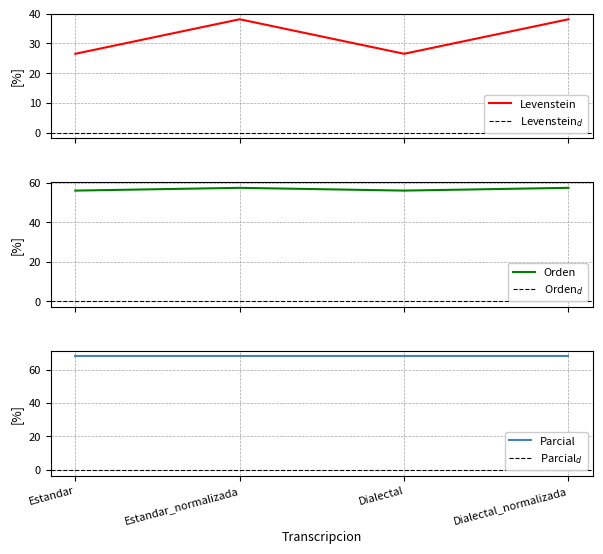

At which category does Orden reach its first local valley?

Dialectal